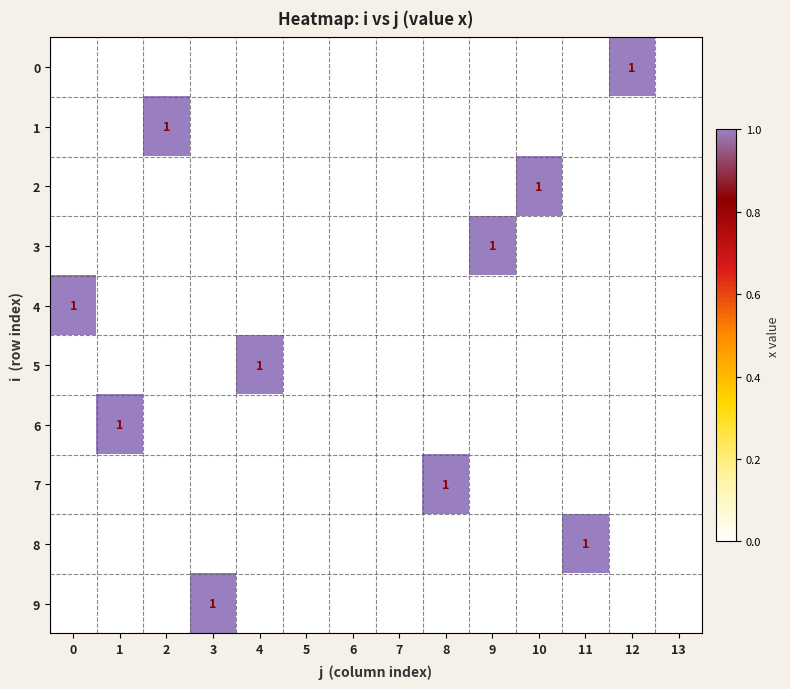

What is the total value across all series at 11?

1